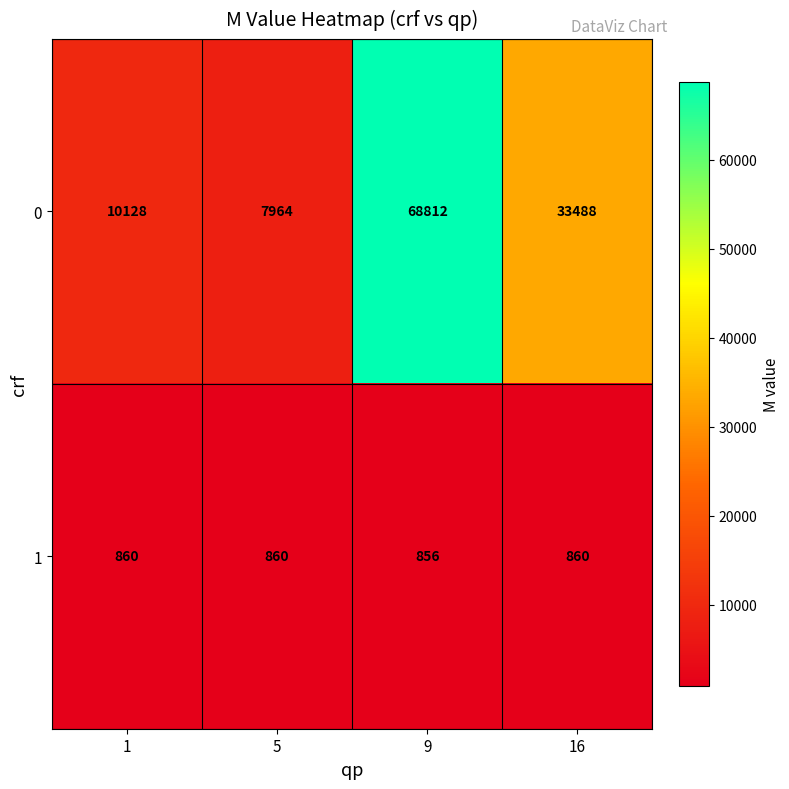

What is the difference between the highest and lowest values at 5?

7104